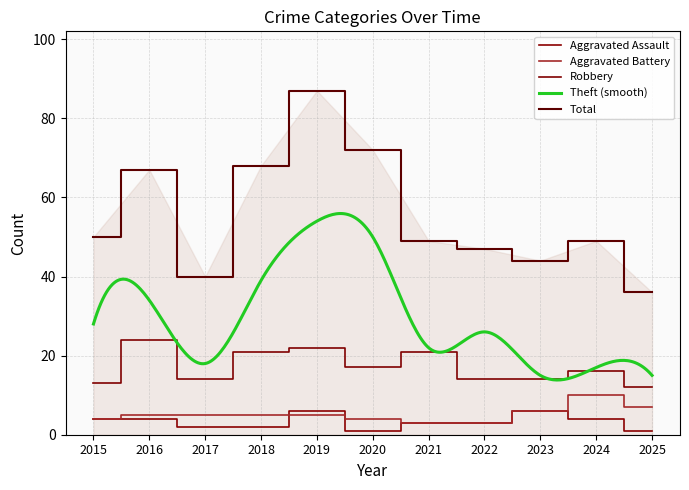

How many categories are shown in the chart?

11